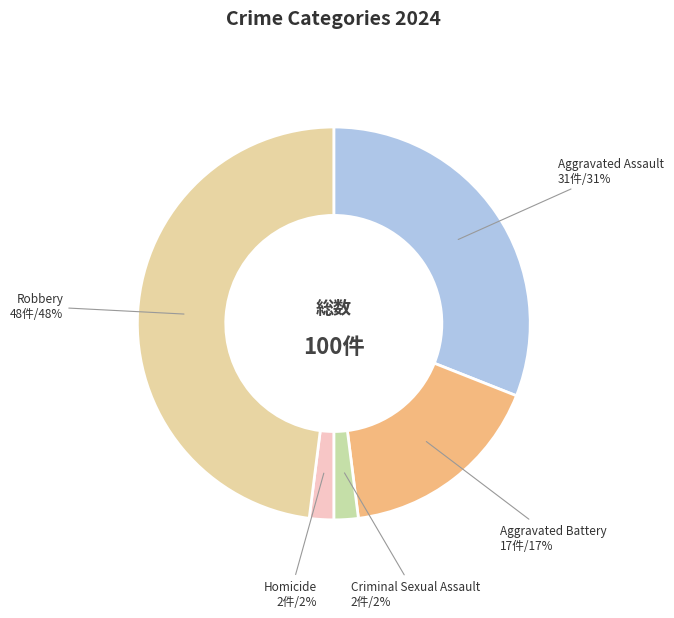

The Robbery slice represents 48% of the pie. True or false?

True